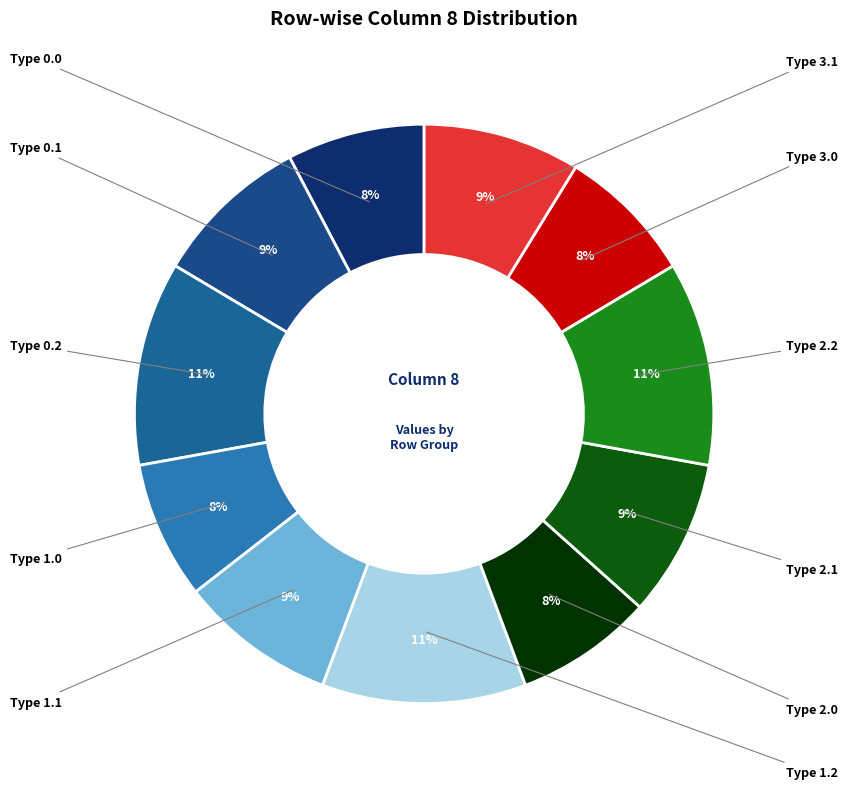

Is there any slice that represents more than half of the pie?

No